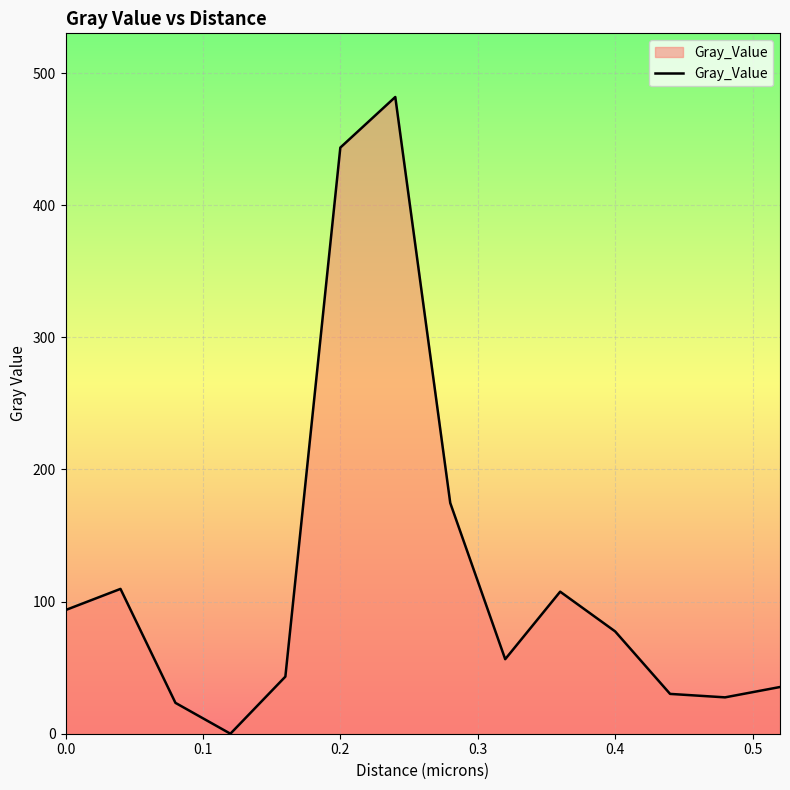

What is the greatest value displayed?

481.9